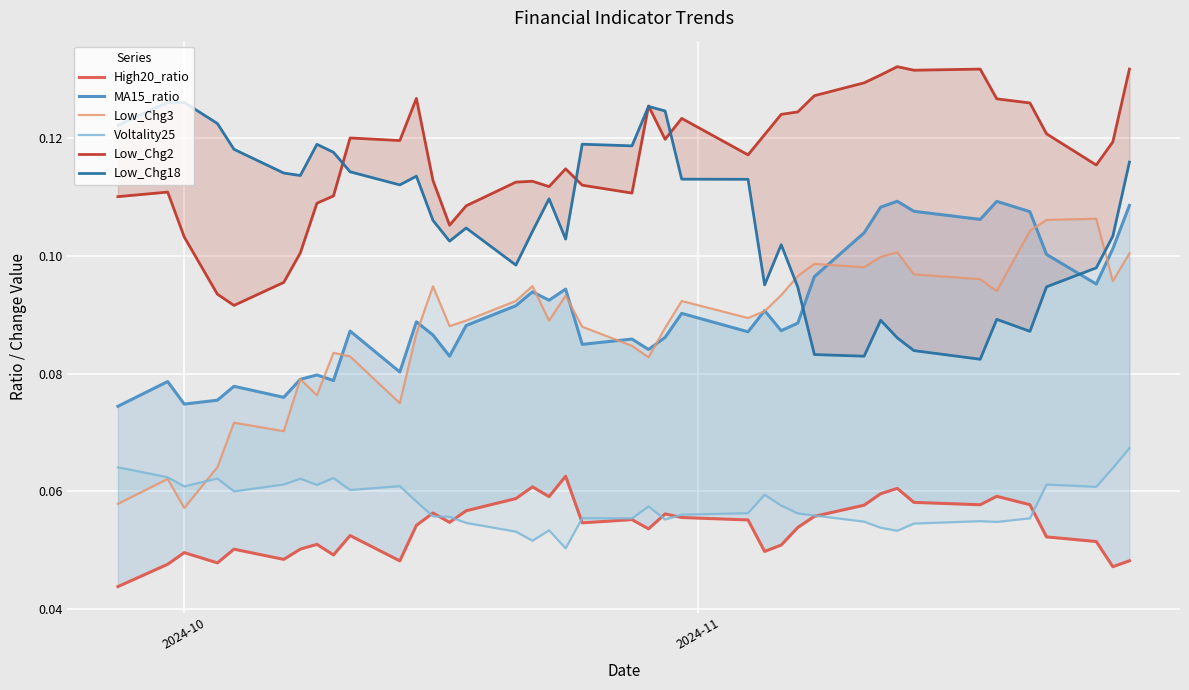

In High20_ratio, how many points are higher than both neighbors (excluding endpoints)?

11